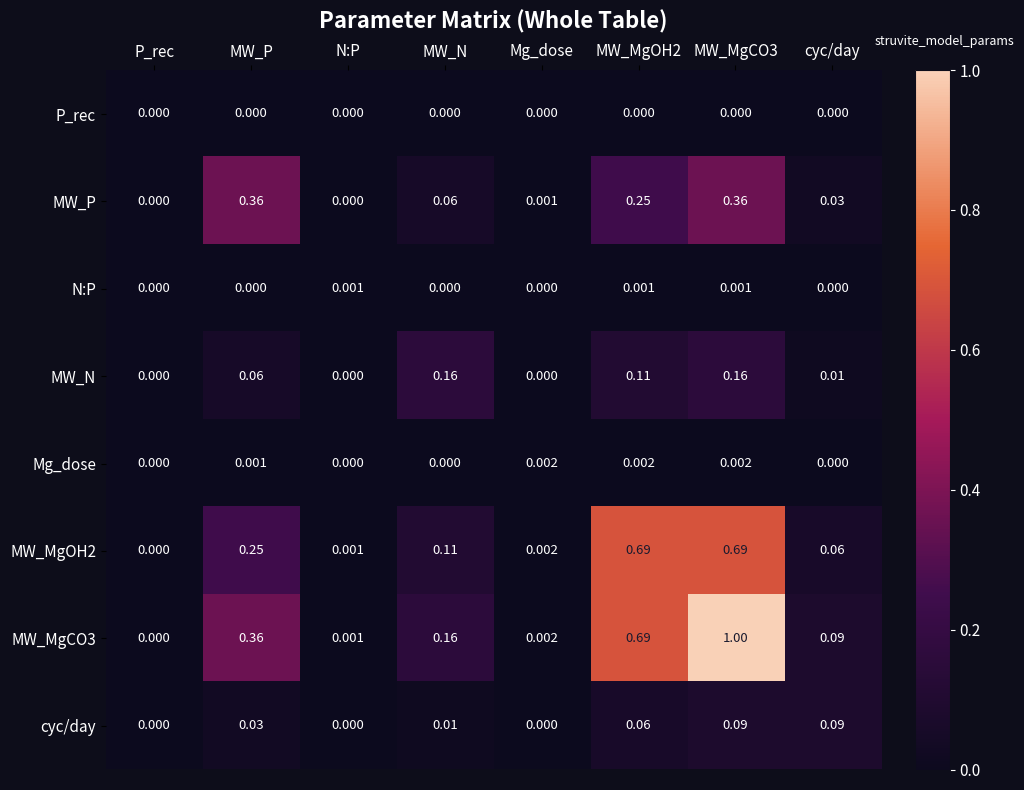

Is the value of MW_MgCO3 at N:P greater than the value of cyc/day at Mg_dose?

Yes